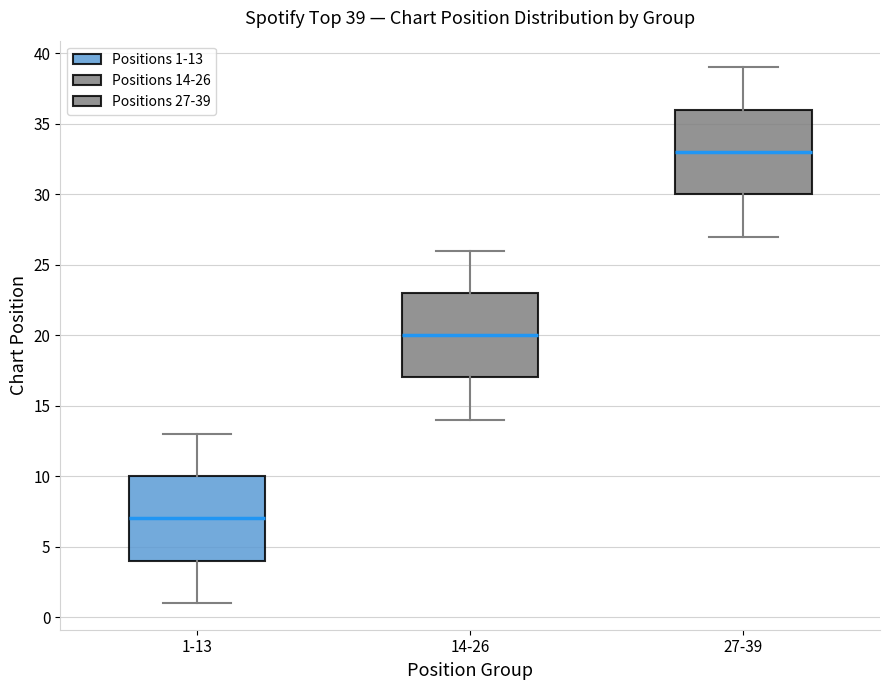

Which box's median line is the lowest?

1-13